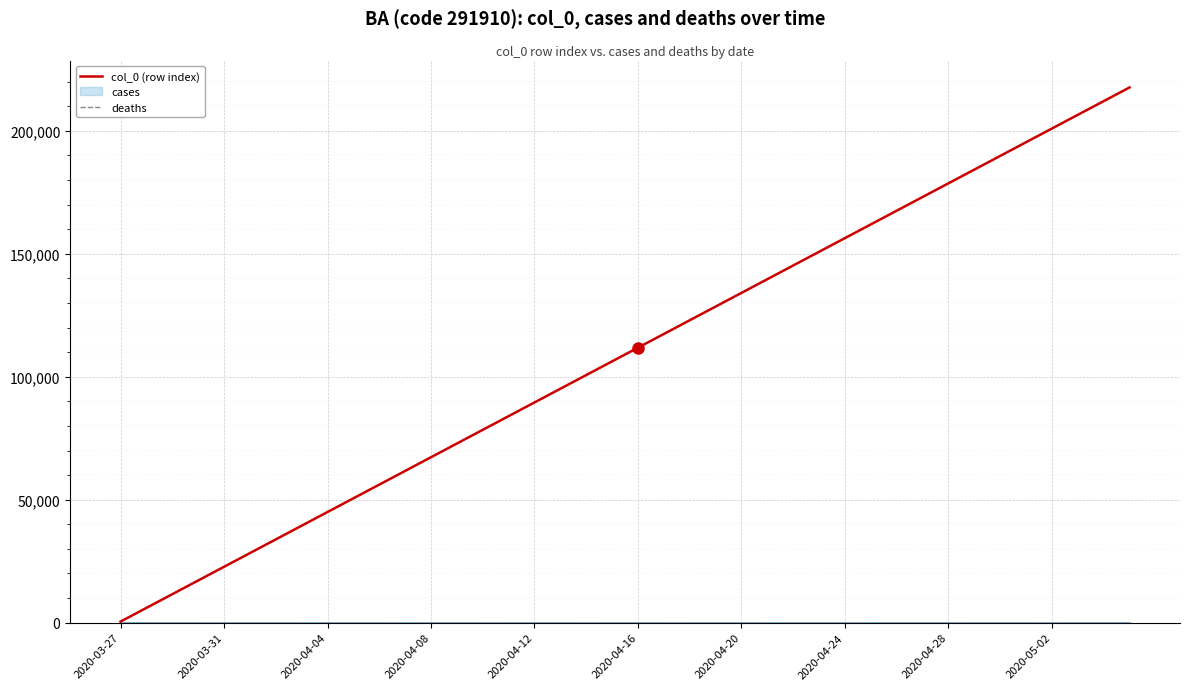

What is the difference between the col_0 (row index) values at 2020-04-24 and 2020-04-12?

66840